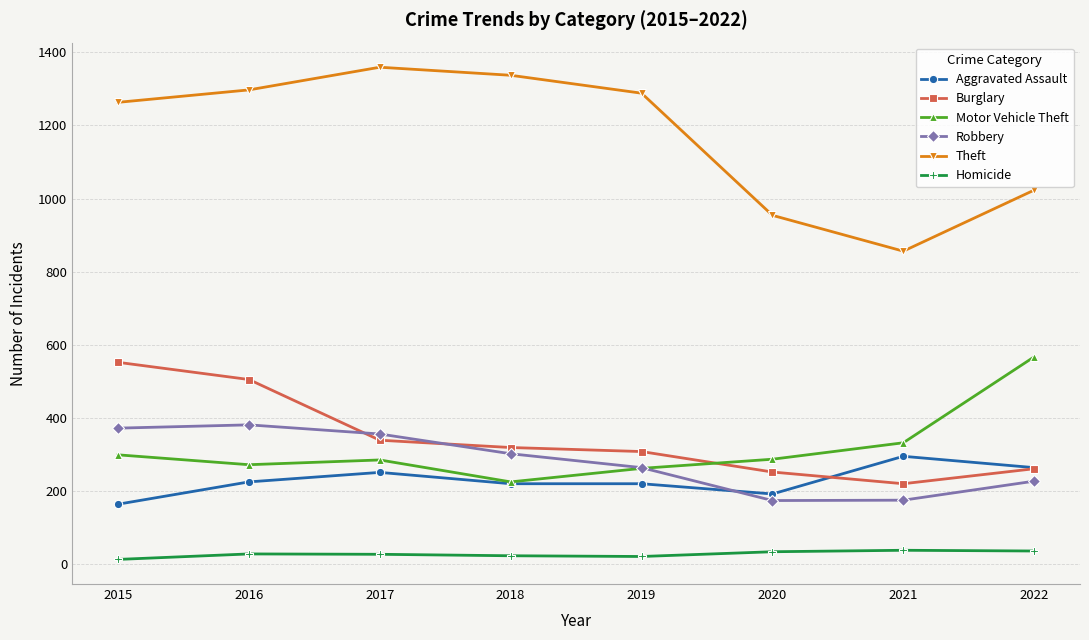

True or false: Homicide has more than 0 points higher than both neighbors.

True